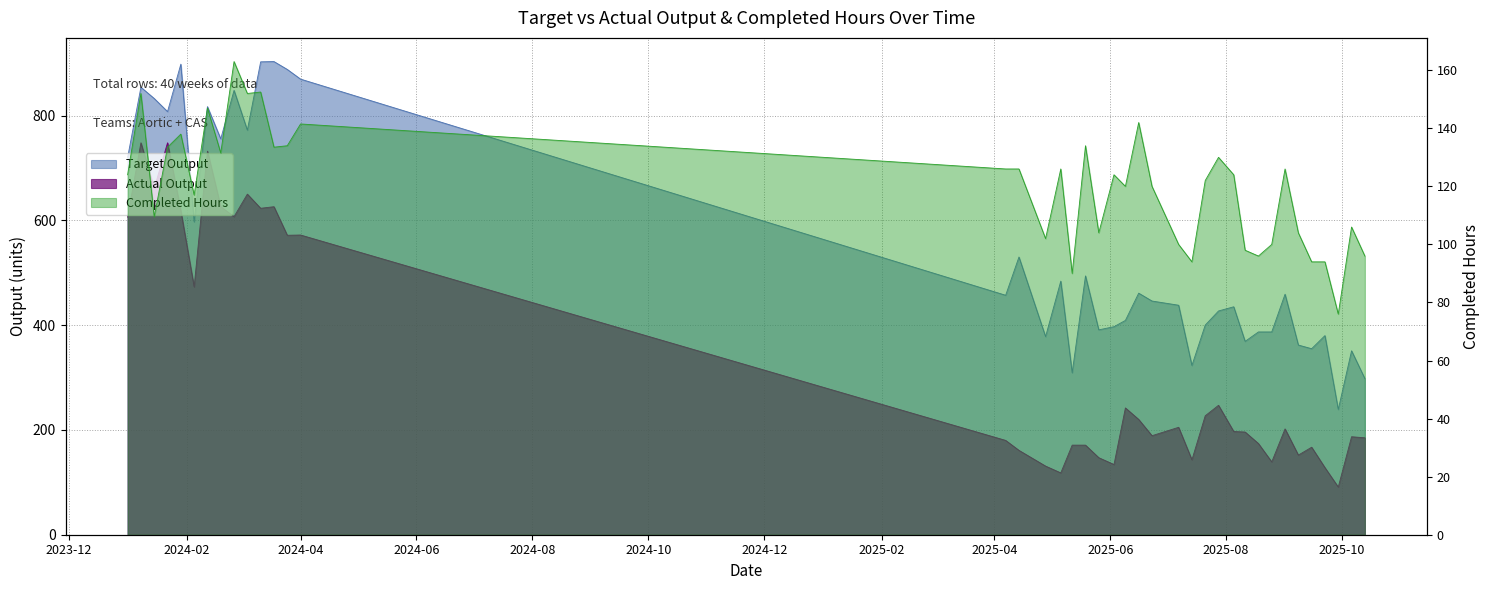

What is the difference between the second highest and second lowest values in the Completed Hours series?

62.5